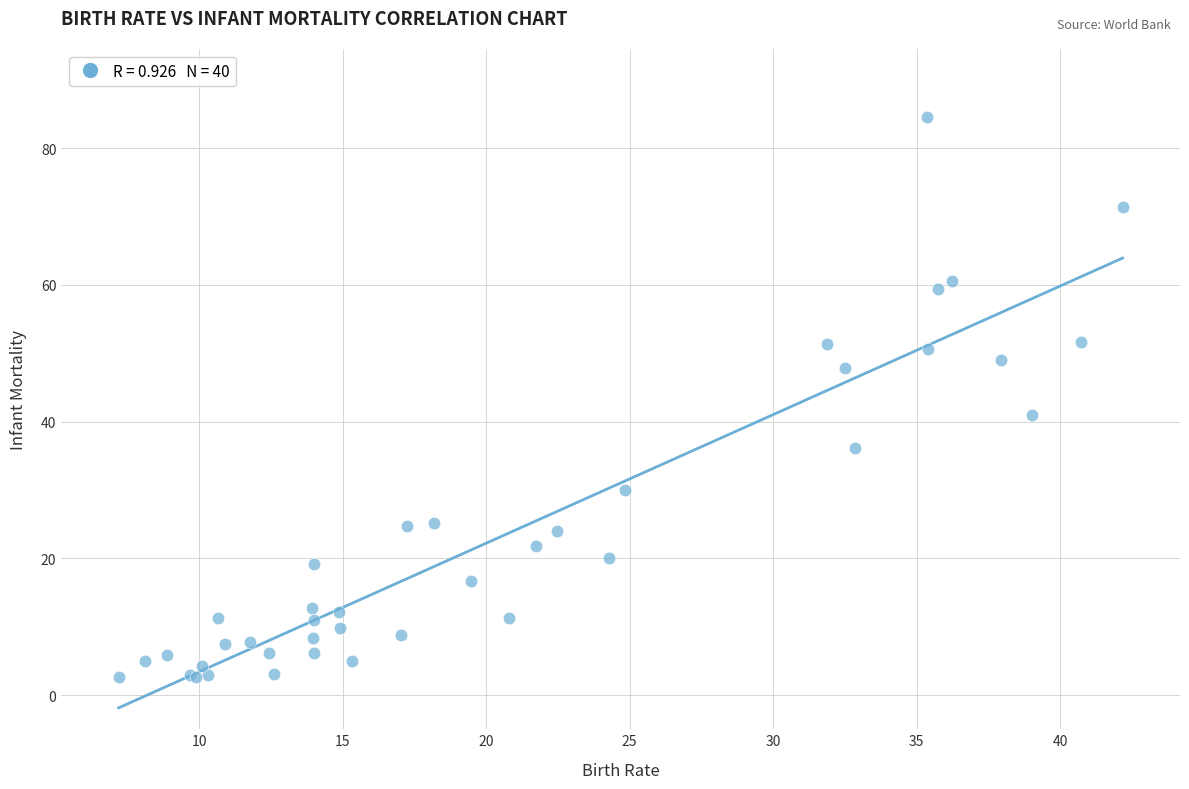

What Y value in the scatter plot is closest to 43?

41.0